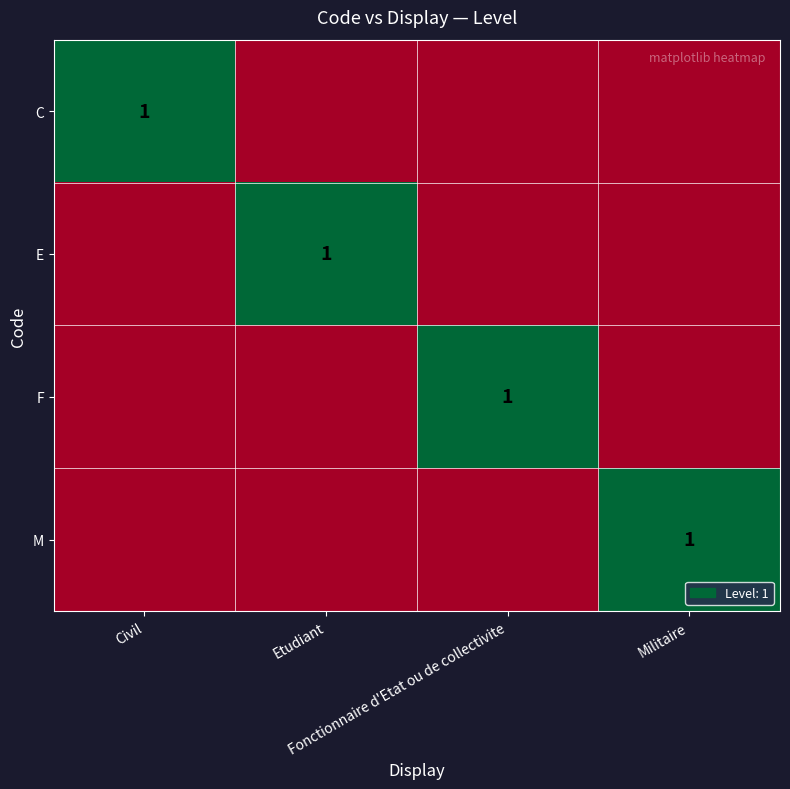

Count the number of categories in the chart.

4